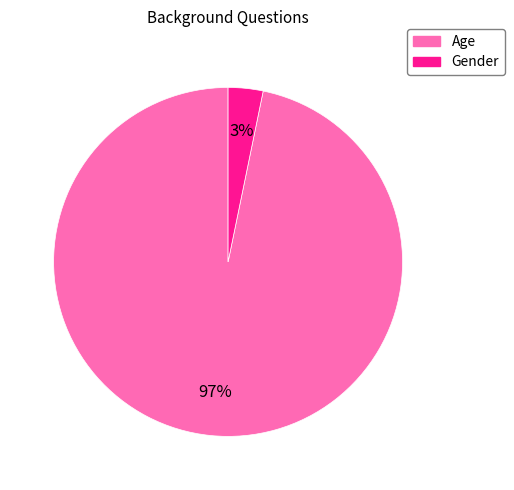

What percentage is the Age slice, to the nearest percent?

97%